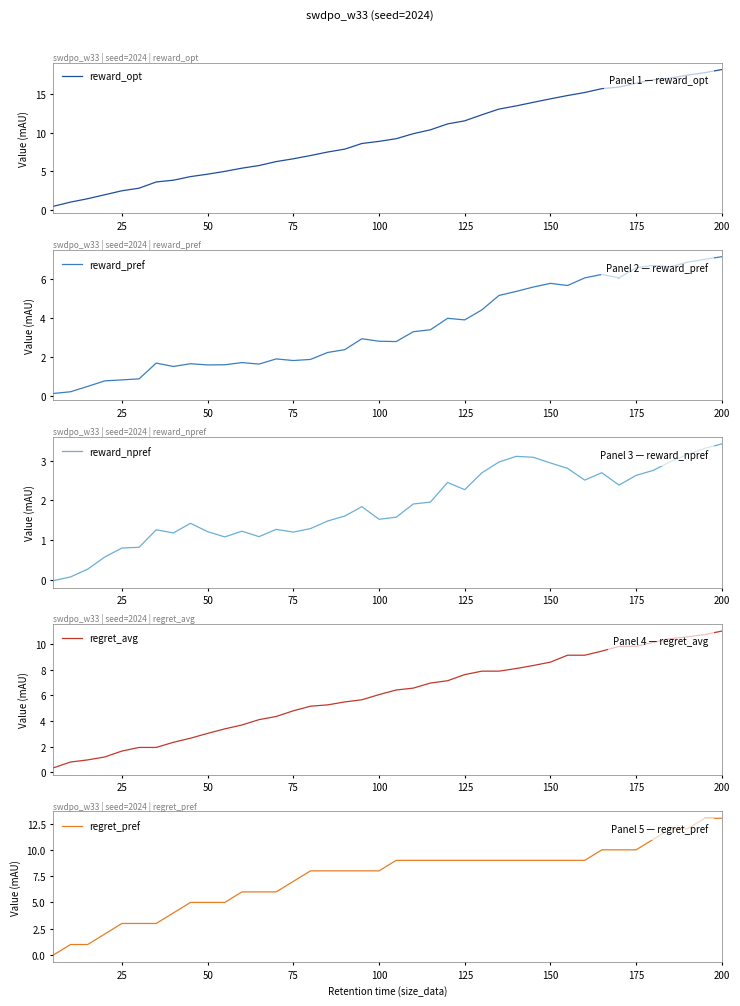

What is the maximum value for reward_npref?

3.4